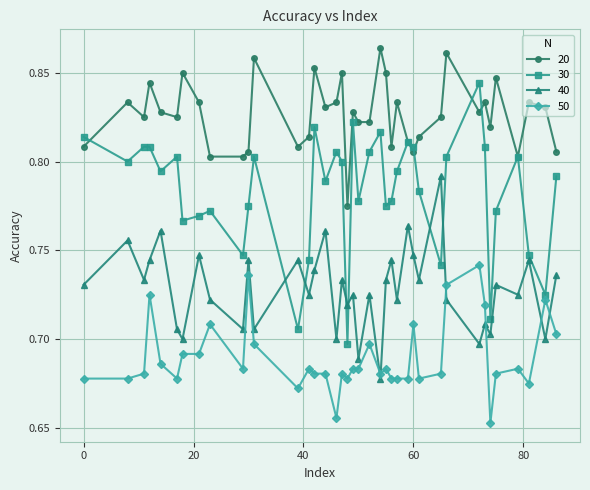

Which series has the largest total across all categories?

20